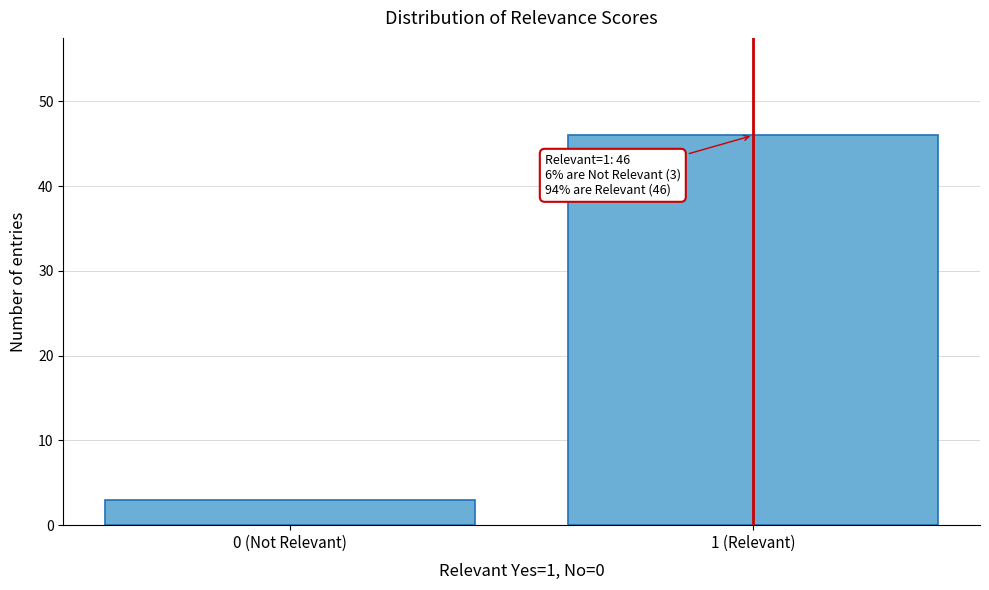

Reading left to right, list all the values displayed in this chart.

0 (Not Relevant)=3	1 (Relevant)=46